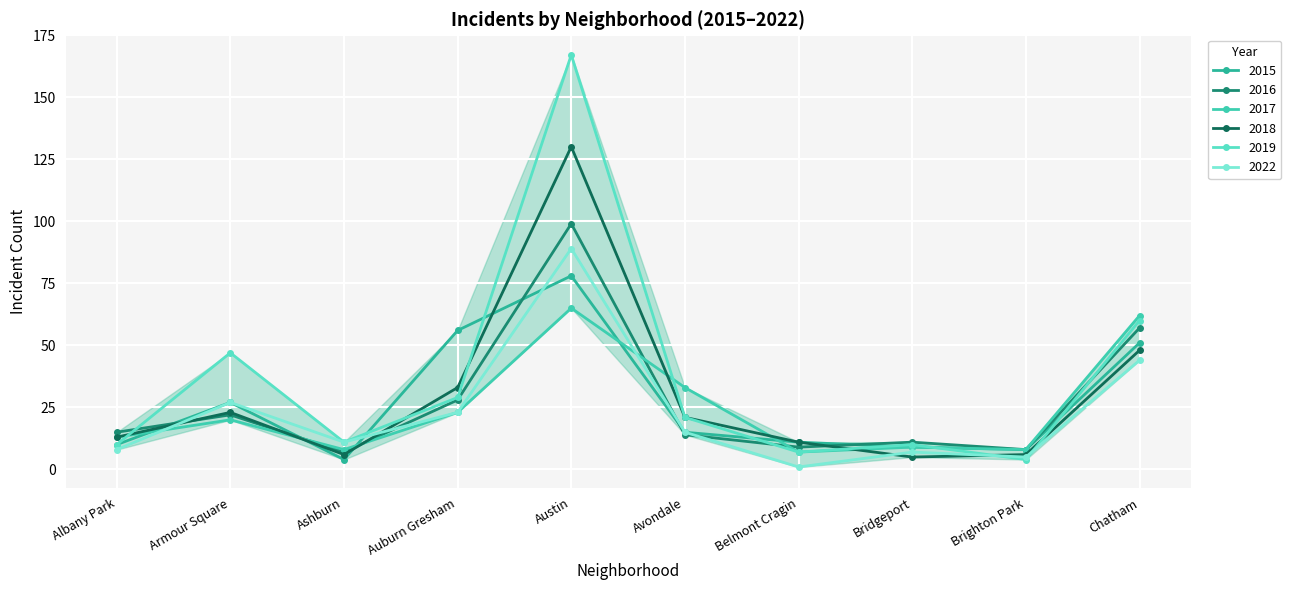

True or false: 2018 has more than 2 points higher than both neighbors.

False